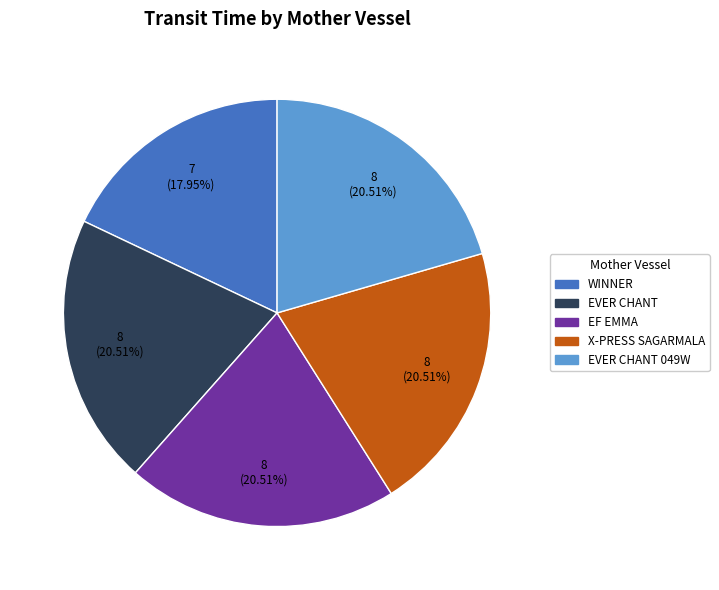

Does any single category account for the majority?

No